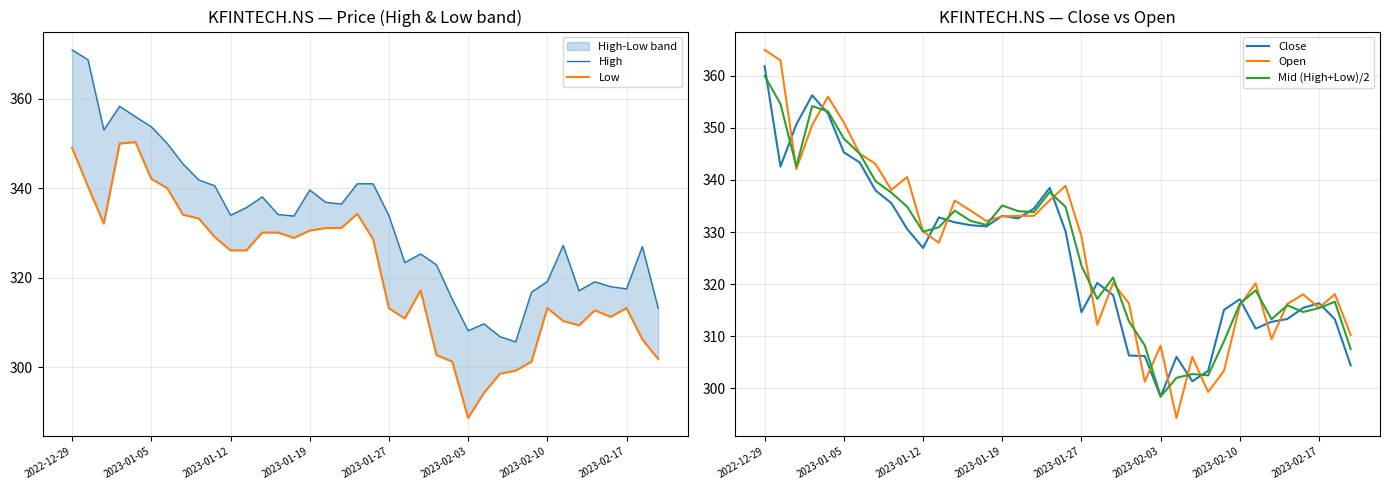

What is the difference between the High values at 2022-12-29 and 12?

32.8